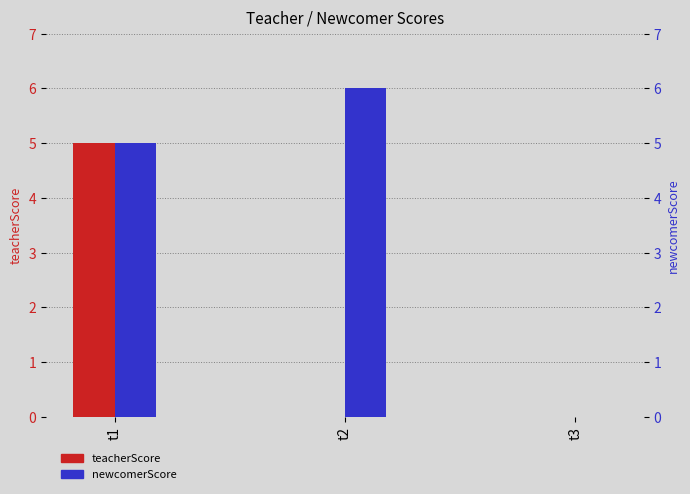

Rank the categories by teacherScore value from lowest to highest.

t2, t3, t1